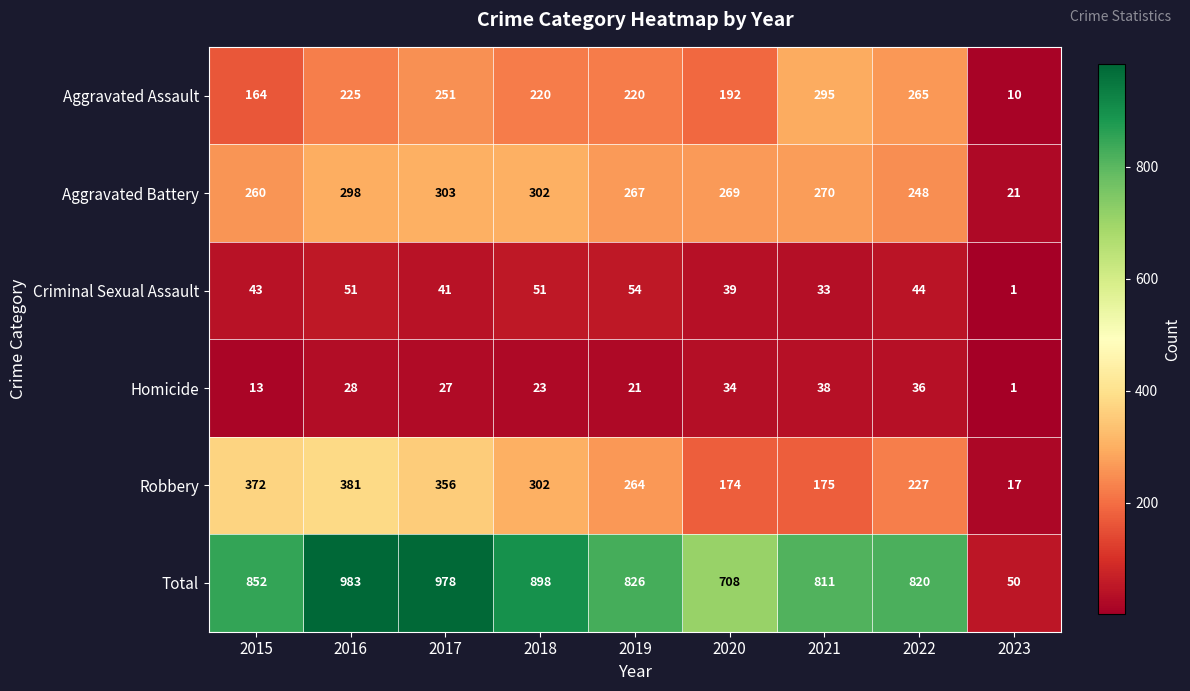

Which series has the largest range (max minus min)?

Total